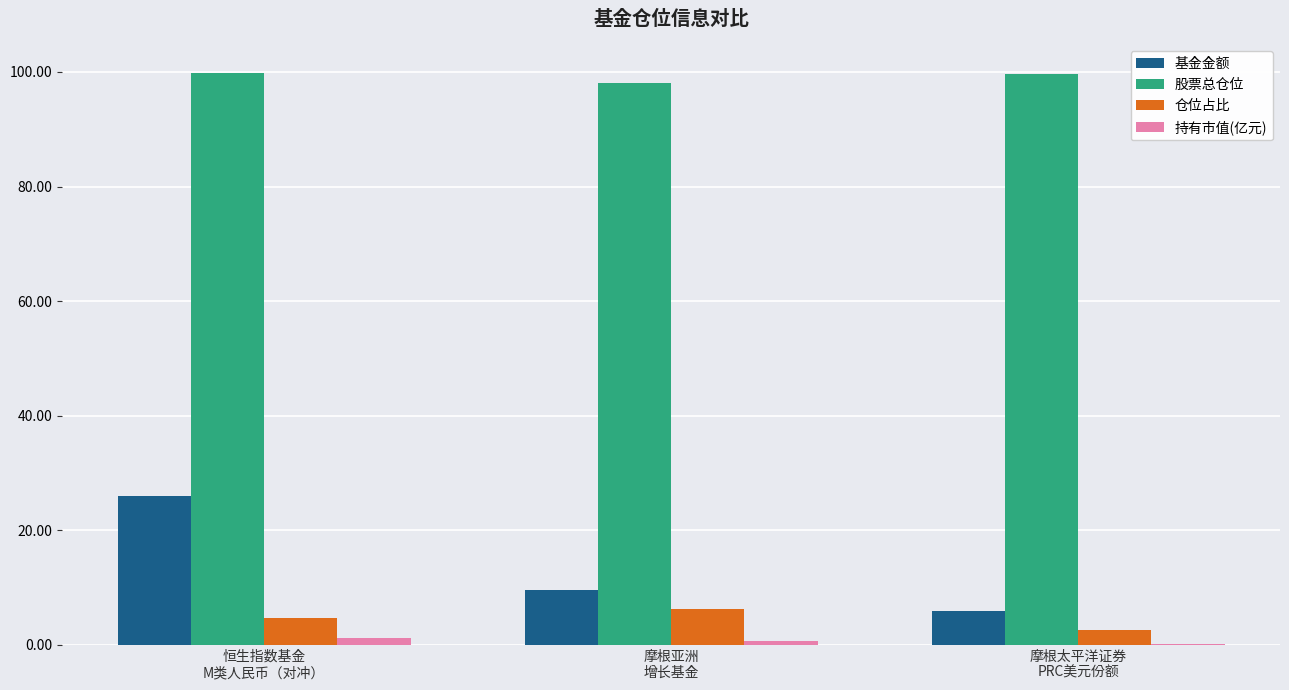

Count the number of data series in this chart.

4